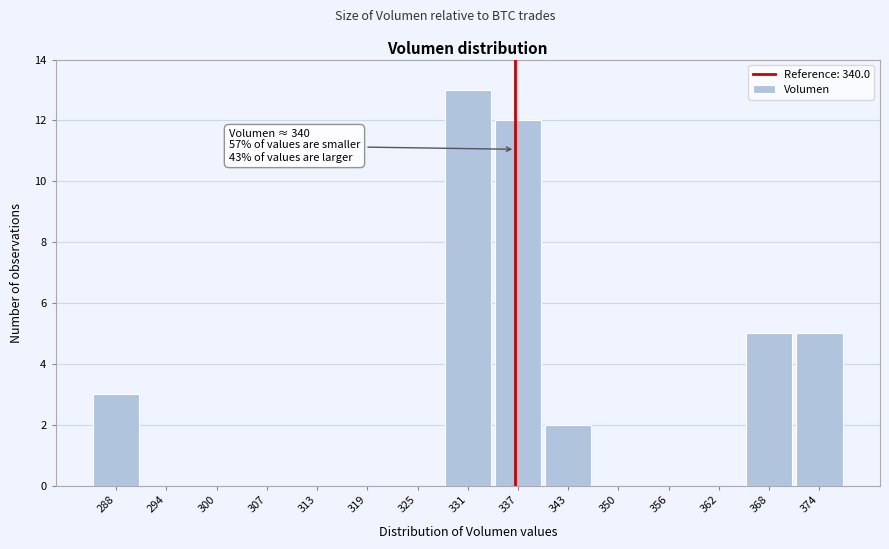

Reading left to right, what are all the values shown in this chart?

288=3	294=0	300=0	307=0	313=0	319=0	325=0	331=13	337=12	343=2	350=0	356=0	362=0	368=5	374=5